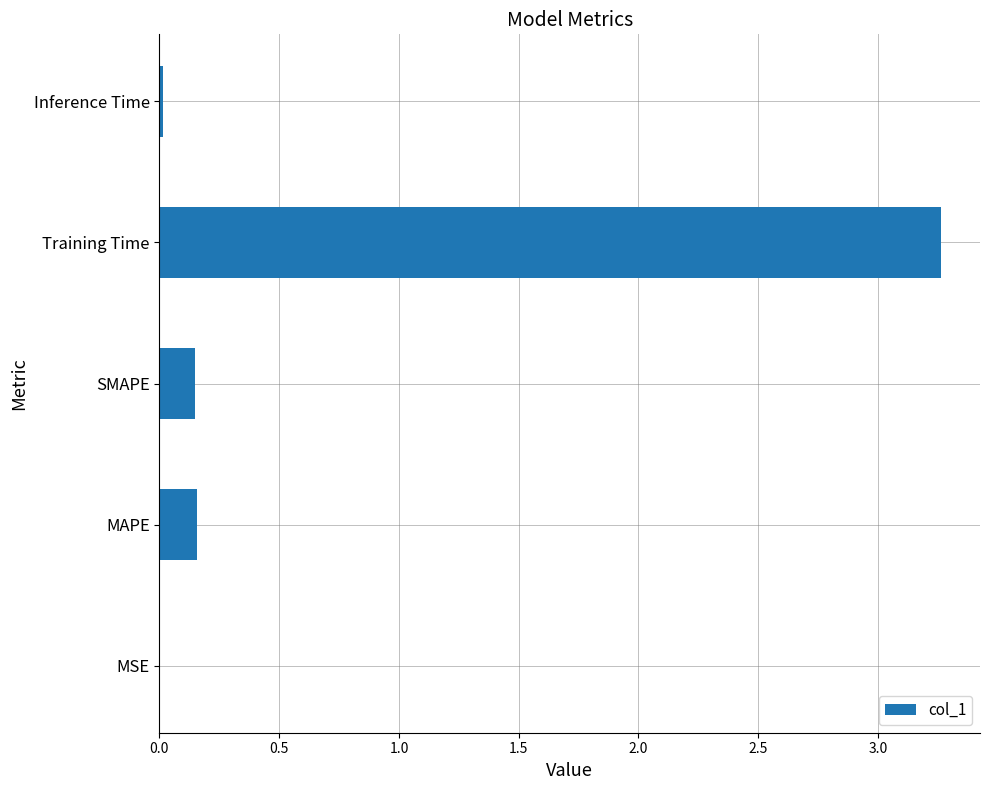

What is the sum of all values?

3.6